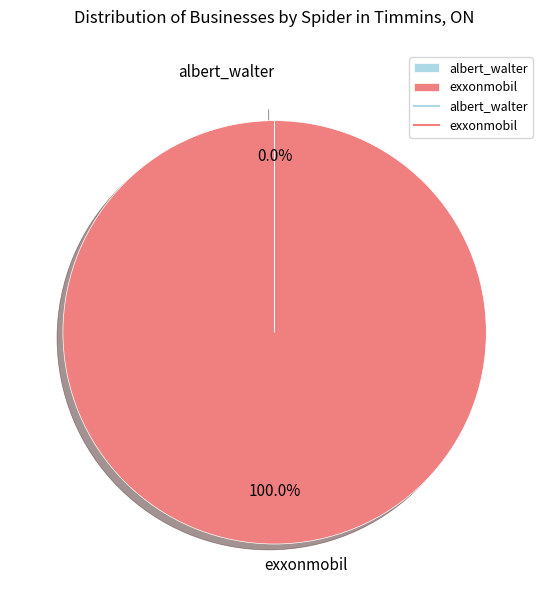

To the nearest percent, what is the difference between the largest and smallest slice percentages?

100%